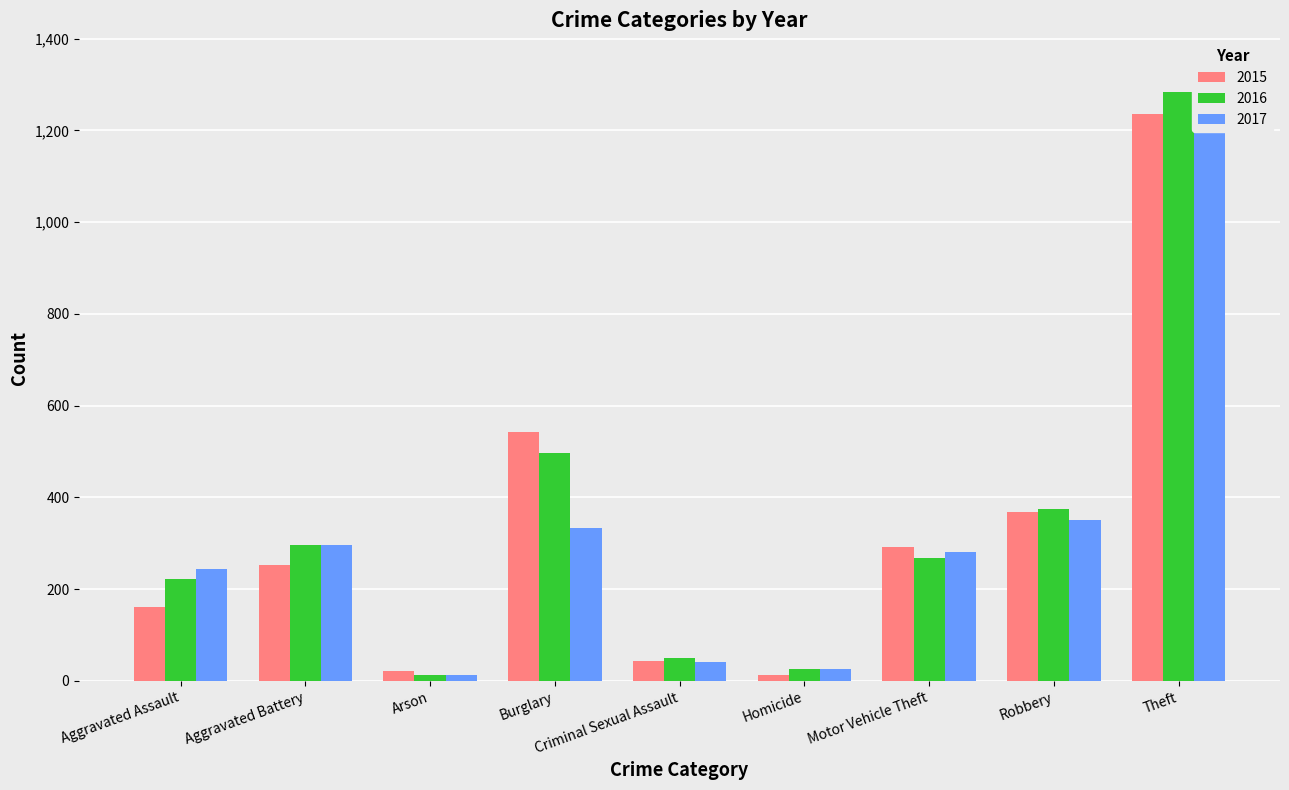

The 2015 series shows 161 at Aggravated Assault. True or false?

True